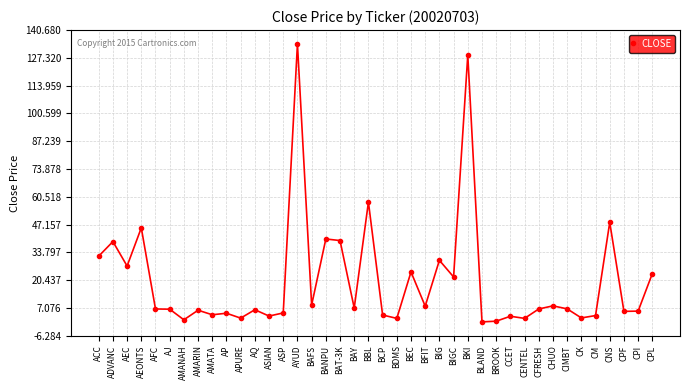

The chart shows a value of 15.6 at CNS. True or false?

False